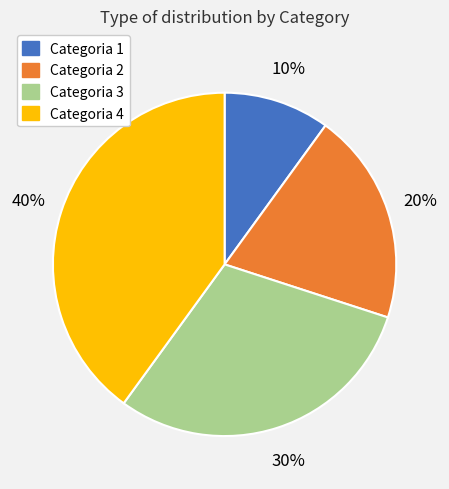

Do Categoria 3 and Categoria 4 together represent more than half of the pie?

Yes